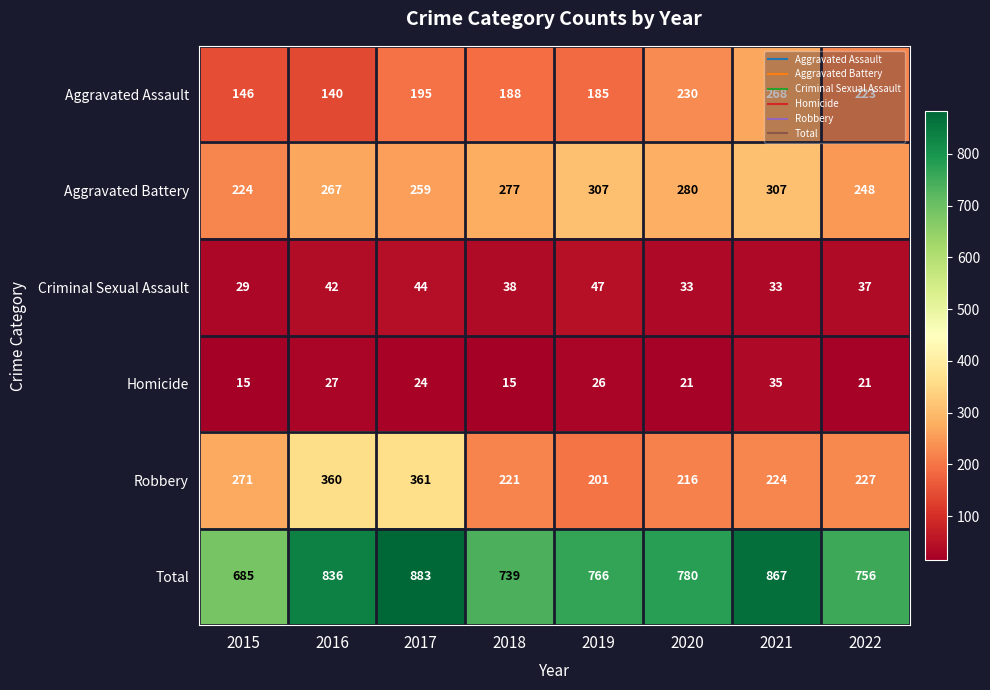

Which series has the largest total across all categories?

Total